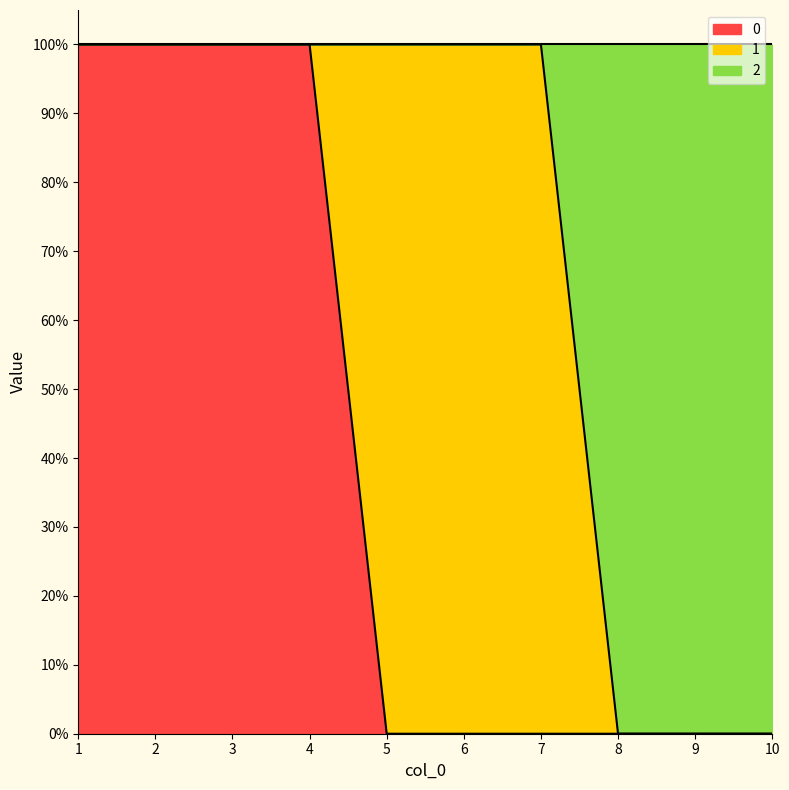

What are all the series names shown in the legend?

0, 1, 2